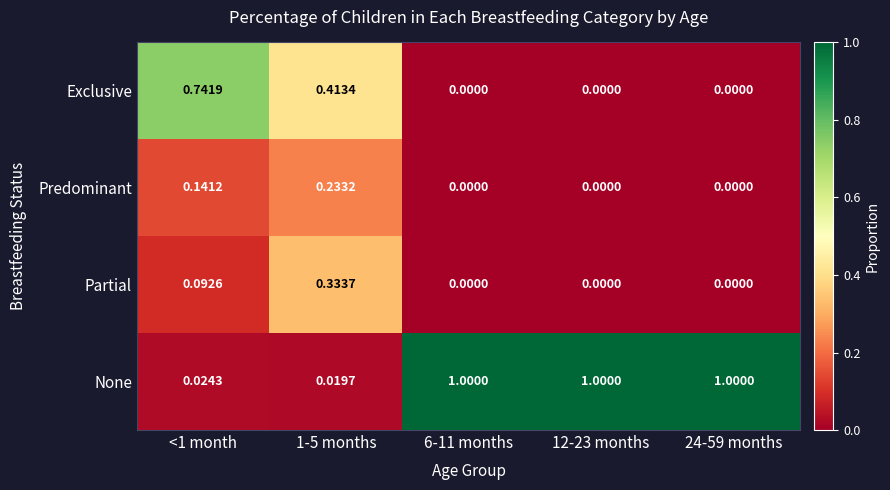

List the series in order of their peak value, lowest first.

Predominant, Partial, Exclusive, None